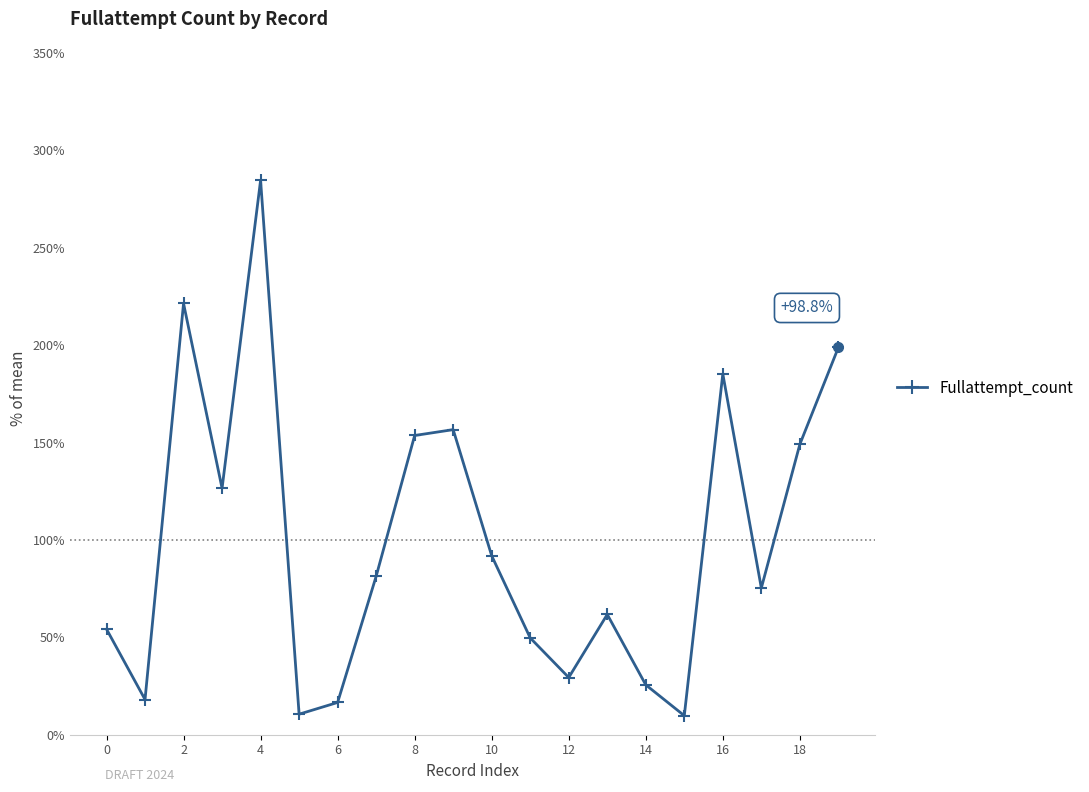

How many interior local peaks (higher than both neighbors) does the data have?

5